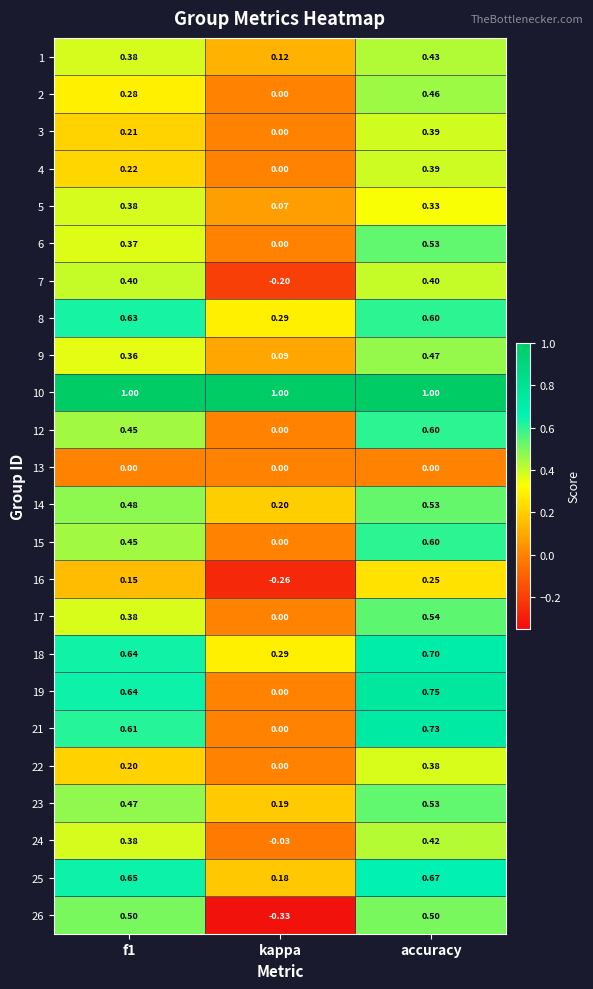

Is the value of 12 at f1 greater than the value of 25 at kappa?

Yes